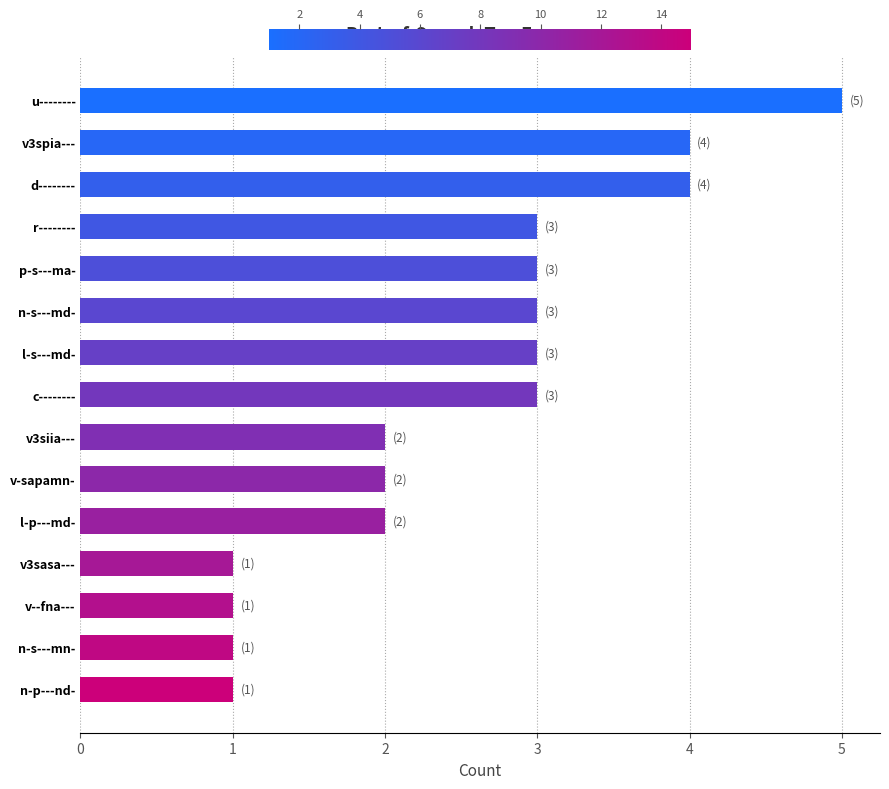

Is it true that the value at c-------- is 3?

True